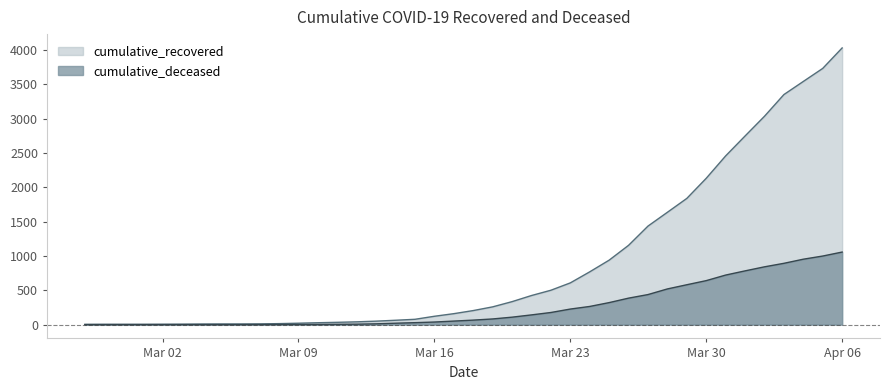

How many values in the cumulative_deceased series are below 65?

20